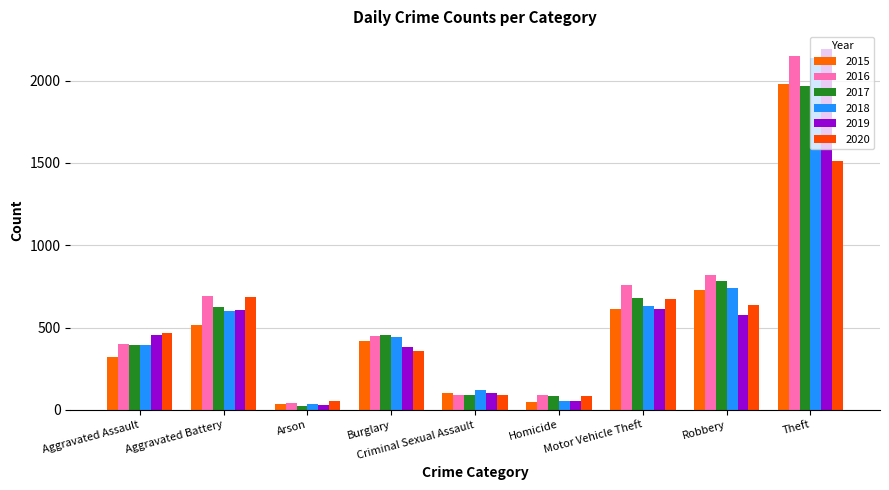

Count the number of data series in this chart.

6